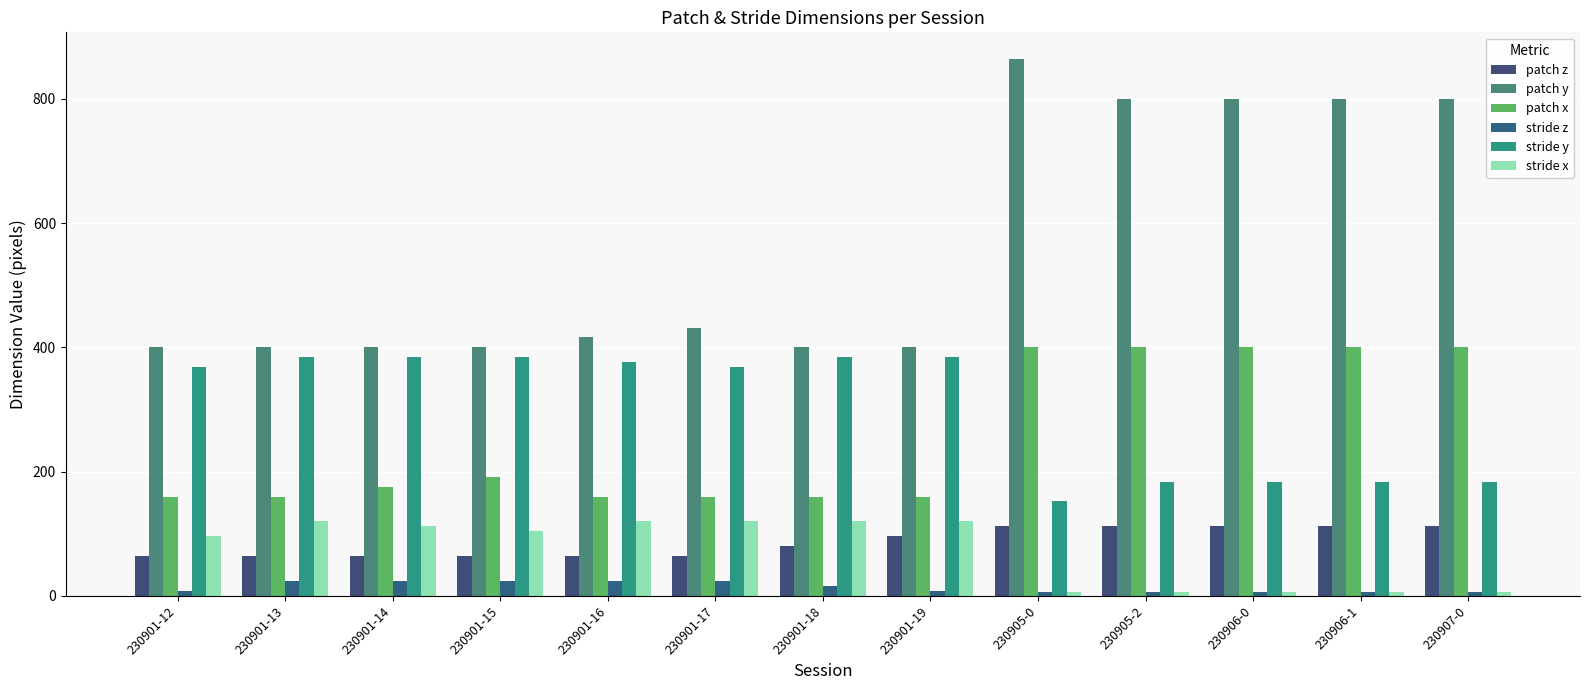

Reading left to right, list all the values displayed in this chart.

patch z: 230901-12=64	230901-13=64	230901-14=64	230901-15=64	230901-16=64	230901-17=64	230901-18=80	230901-19=96	230905-0=112	230905-2=112	230906-0=112	230906-1=112	230907-0=112
patch y: 230901-12=400	230901-13=400	230901-14=400	230901-15=400	230901-16=416	230901-17=432	230901-18=400	230901-19=400	230905-0=864	230905-2=800	230906-0=800	230906-1=800	230907-0=800
patch x: 230901-12=160	230901-13=160	230901-14=176	230901-15=192	230901-16=160	230901-17=160	230901-18=160	230901-19=160	230905-0=400	230905-2=400	230906-0=400	230906-1=400	230907-0=400
stride z: 230901-12=8	230901-13=24	230901-14=24	230901-15=24	230901-16=24	230901-17=24	230901-18=16	230901-19=8	230905-0=6	230905-2=6	230906-0=6	230906-1=6	230907-0=6
stride y: 230901-12=368	230901-13=384	230901-14=384	230901-15=384	230901-16=376	230901-17=368	230901-18=384	230901-19=384	230905-0=152	230905-2=184	230906-0=184	230906-1=184	230907-0=184
stride x: 230901-12=96	230901-13=120	230901-14=112	230901-15=104	230901-16=120	230901-17=120	230901-18=120	230901-19=120	230905-0=7	230905-2=7	230906-0=7	230906-1=7	230907-0=7